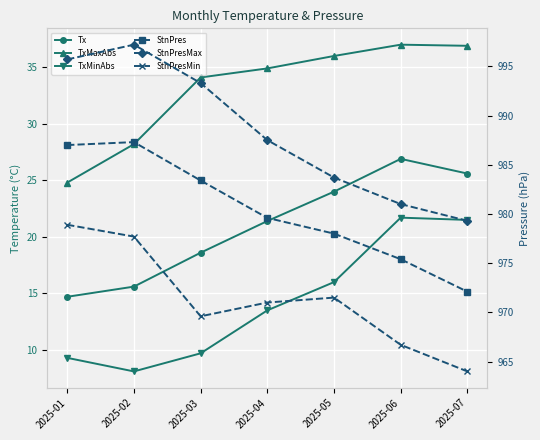

Reading left to right, transcribe all the data shown in this chart.

Tx: 2025-01=14.7	2025-02=15.6	2025-03=18.6	2025-04=21.4	2025-05=24.0	2025-06=26.9	2025-07=25.6
TxMaxAbs: 2025-01=24.8	2025-02=28.2	2025-03=34.1	2025-04=34.9	2025-05=36.0	2025-06=37.0	2025-07=36.9
TxMinAbs: 2025-01=9.3	2025-02=8.1	2025-03=9.7	2025-04=13.5	2025-05=16.0	2025-06=21.7	2025-07=21.5
StnPres: 2025-01=987.0	2025-02=987.3	2025-03=983.4	2025-04=979.6	2025-05=978.0	2025-06=975.4	2025-07=972.1
StnPresMax: 2025-01=995.7	2025-02=997.2	2025-03=993.3	2025-04=987.5	2025-05=983.7	2025-06=981.0	2025-07=979.3
StnPresMin: 2025-01=978.9	2025-02=977.7	2025-03=969.6	2025-04=971.0	2025-05=971.5	2025-06=966.7	2025-07=964.0